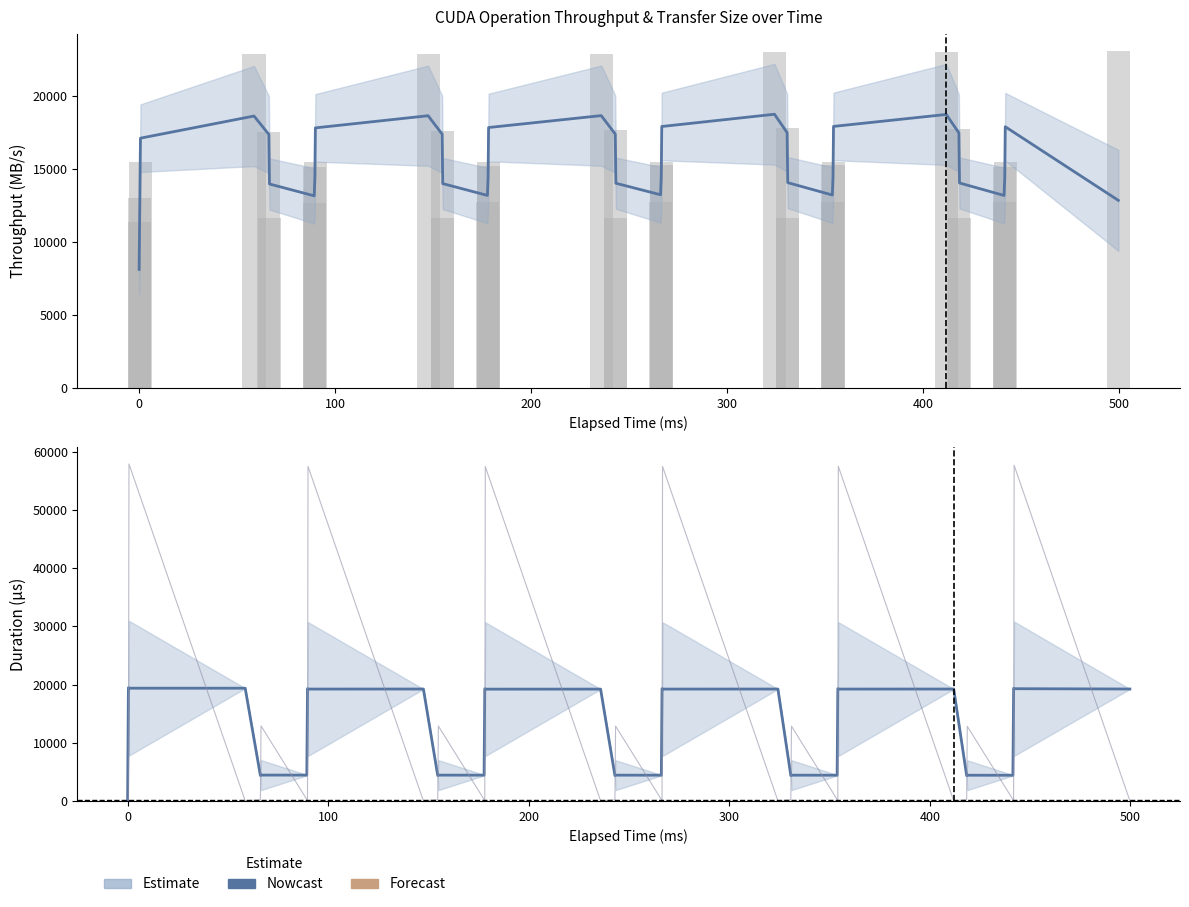

At how many categories does at least one series exceed 42534?

6